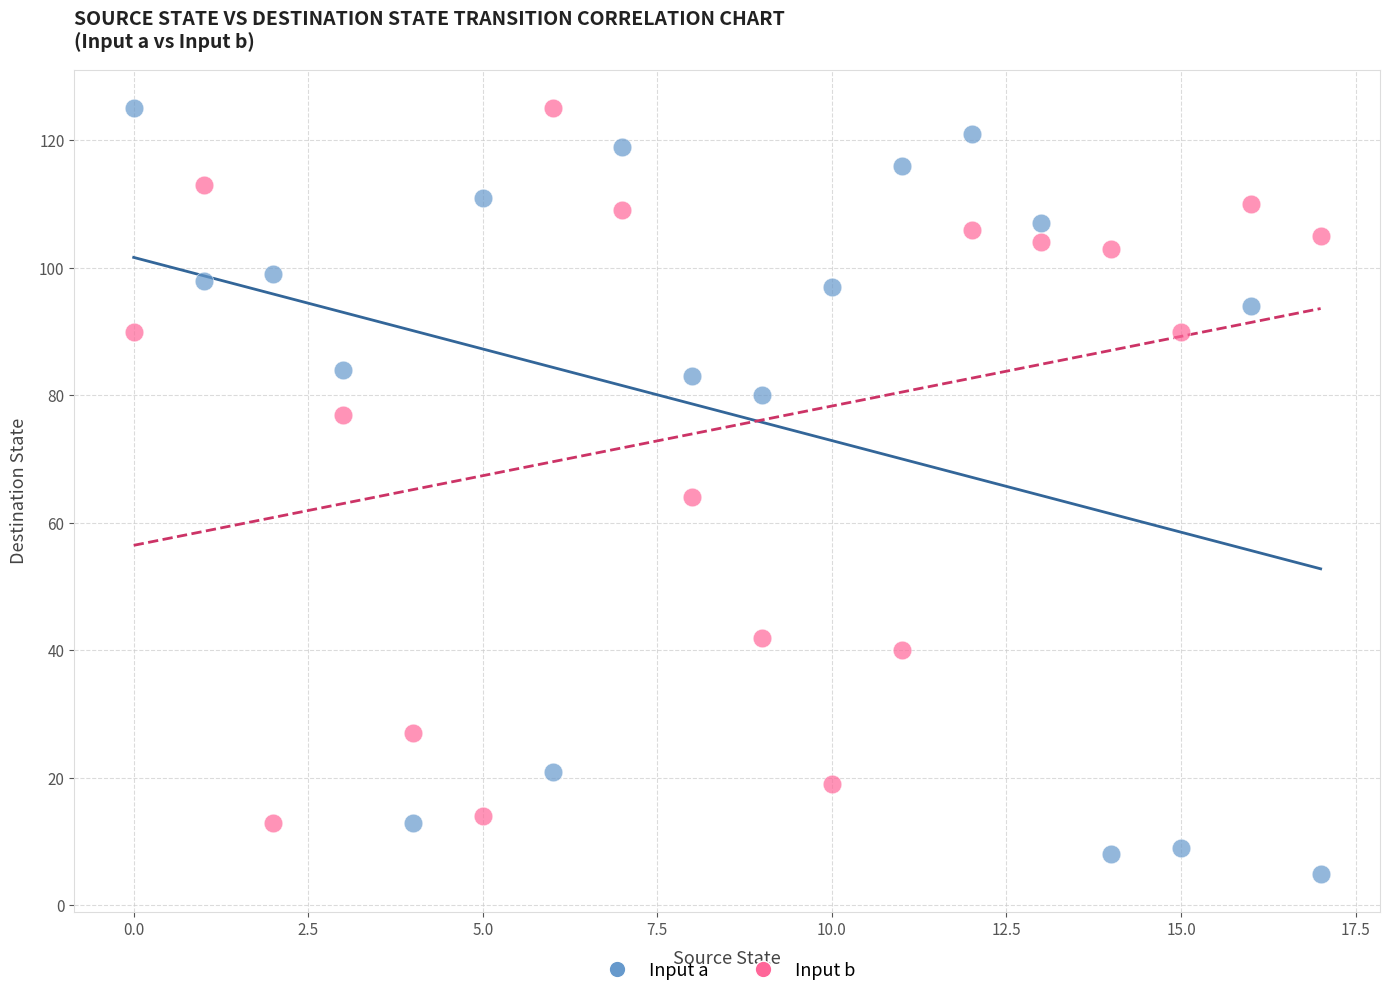

Across all data points, what is the range of Y values (max minus min)?

120